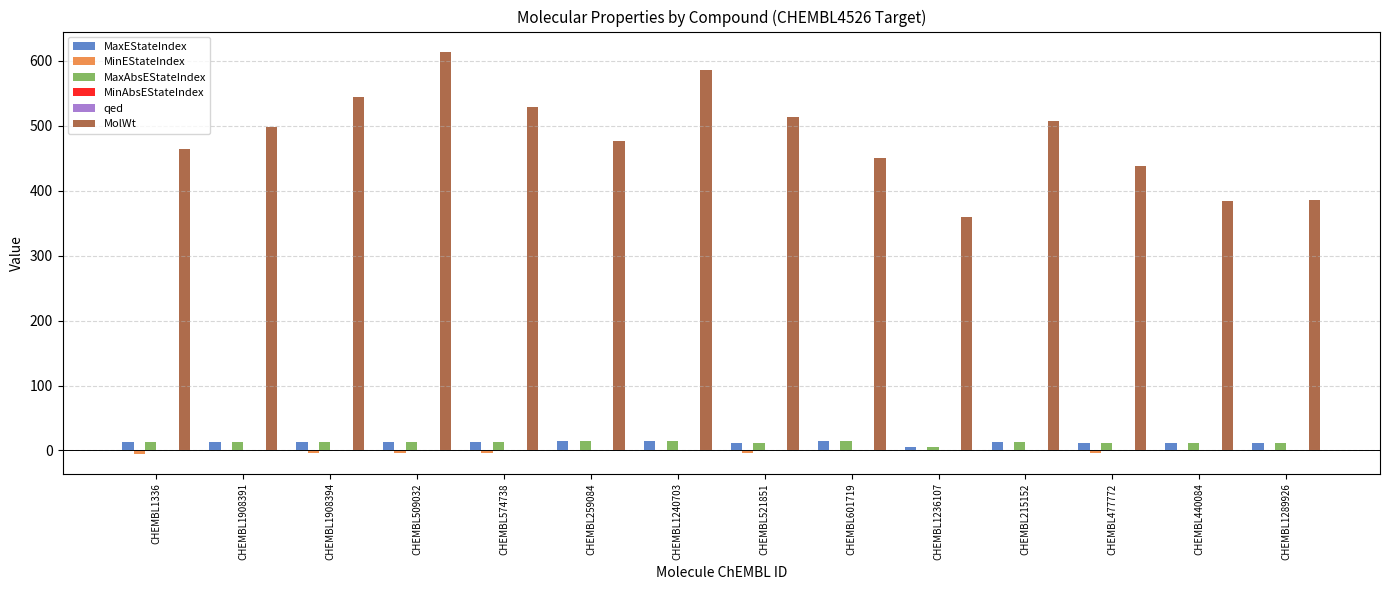

The value of MolWt at CHEMBL509032 is 873.8. True or false?

False